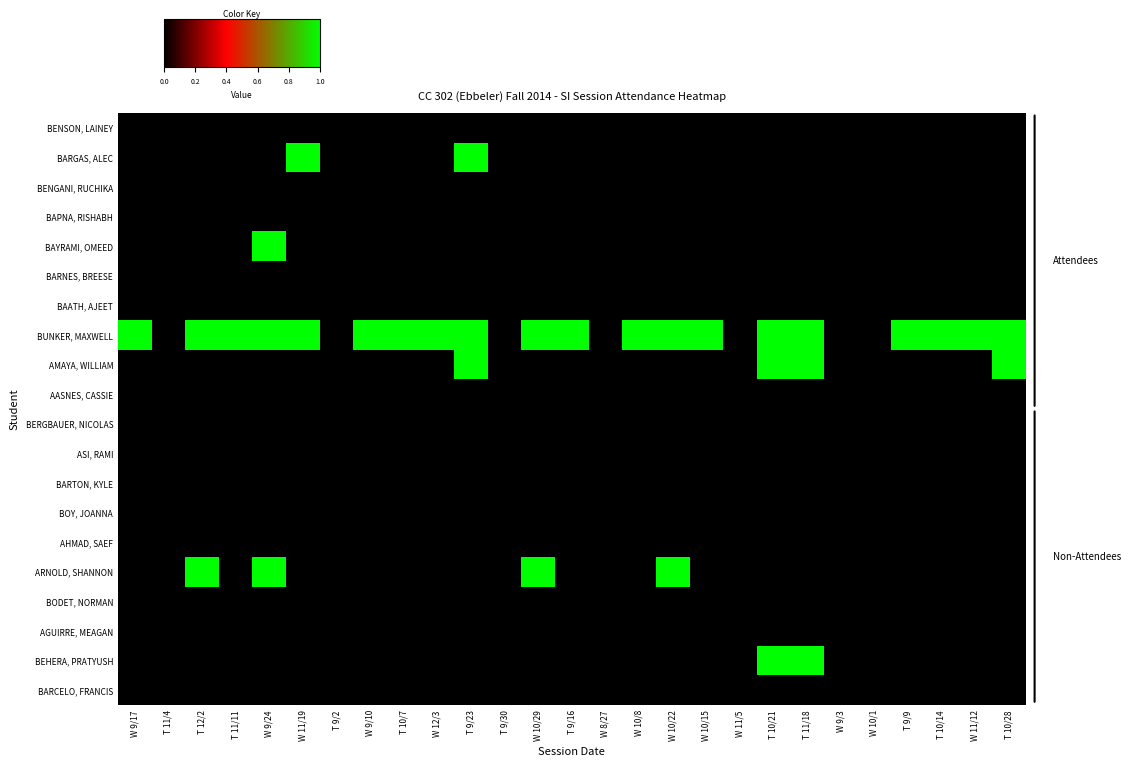

What is the difference between the maximum and minimum values in the T 11/18 series?

7